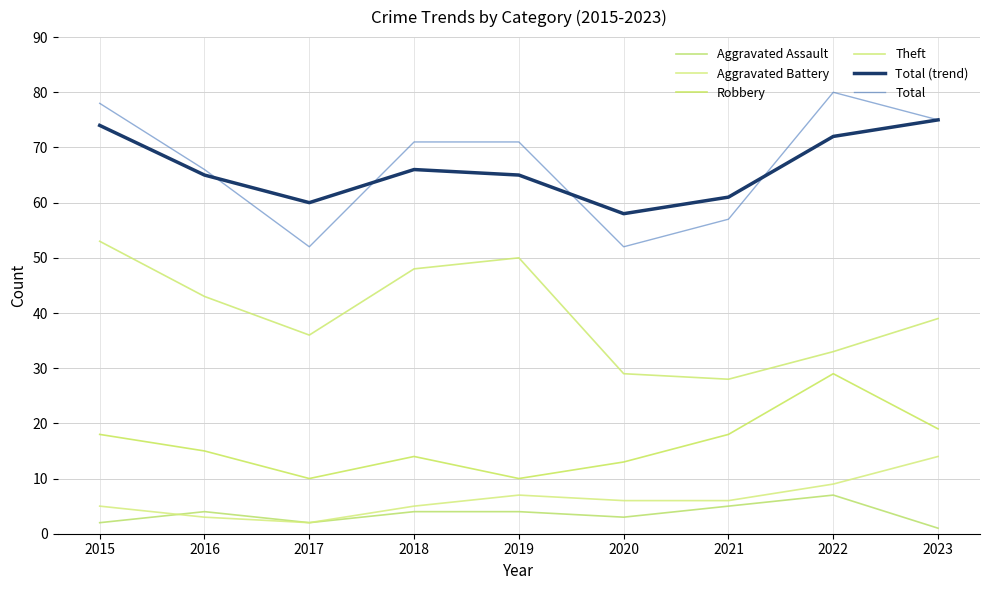

Reading left to right, what are all the values shown in this chart?

Aggravated Assault: 2015=2	2016=4	2017=2	2018=4	2019=4	2020=3	2021=5	2022=7	2023=1
Aggravated Battery: 2015=5	2016=3	2017=2	2018=5	2019=7	2020=6	2021=6	2022=9	2023=14
Robbery: 2015=18	2016=15	2017=10	2018=14	2019=10	2020=13	2021=18	2022=29	2023=19
Theft: 2015=53	2016=43	2017=36	2018=48	2019=50	2020=29	2021=28	2022=33	2023=39
Total (trend): 2015=74	2016=65	2017=60	2018=66	2019=65	2020=58	2021=61	2022=72	2023=75
Total: 2015=78	2016=66	2017=52	2018=71	2019=71	2020=52	2021=57	2022=80	2023=75